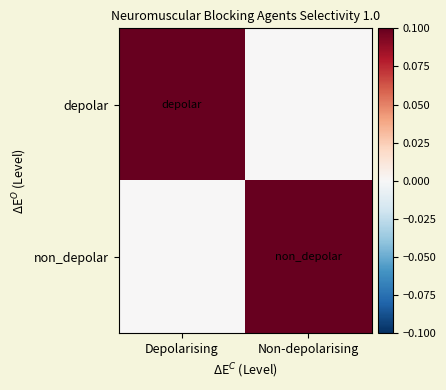

Reading left to right, list all the values displayed in this chart.

depolar: Depolarising=0.1	Non-depolarising=0.0
non_depolar: Depolarising=0.0	Non-depolarising=0.1